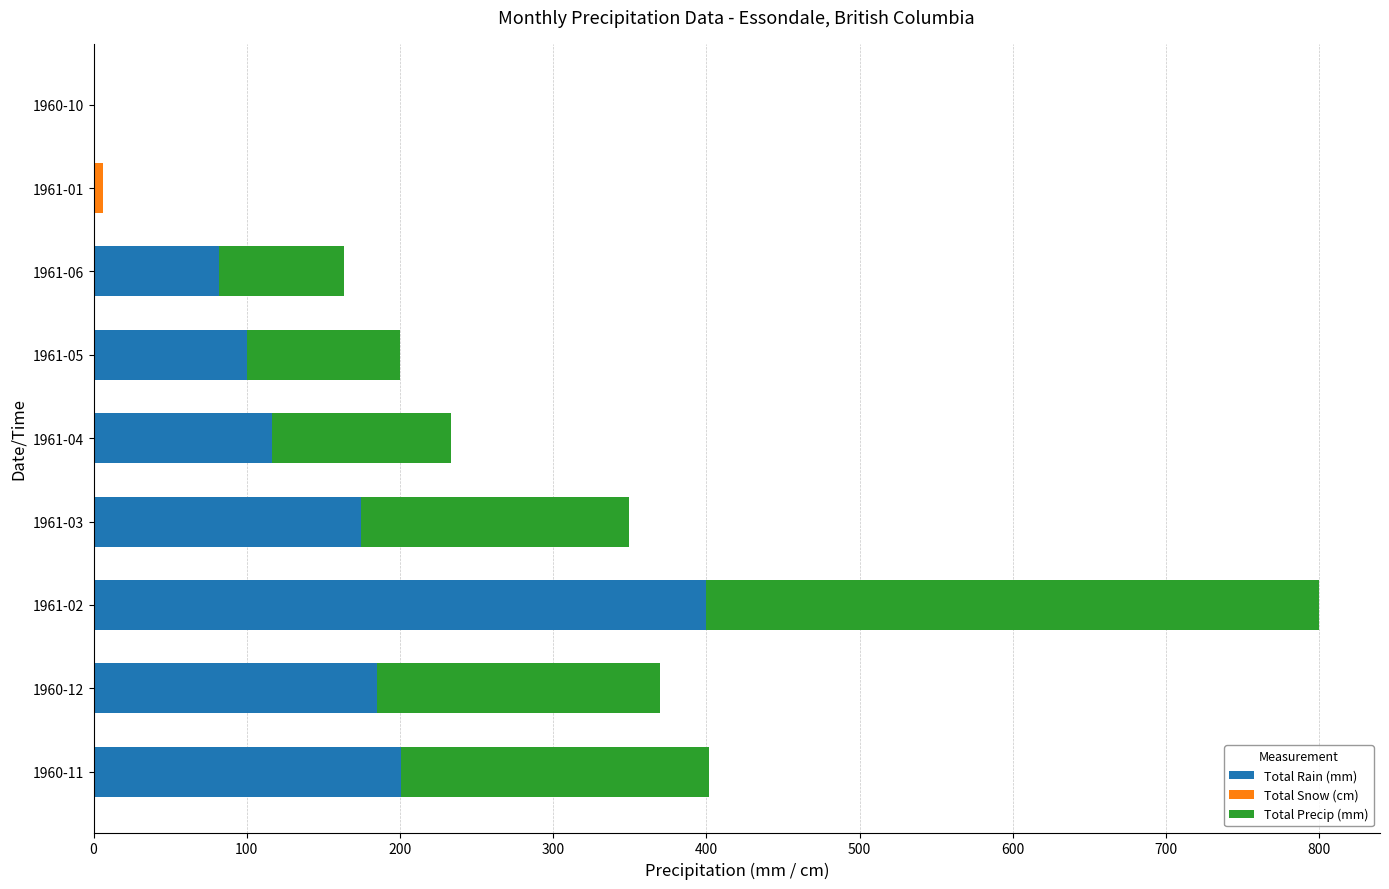

How many series are shown in this chart?

3